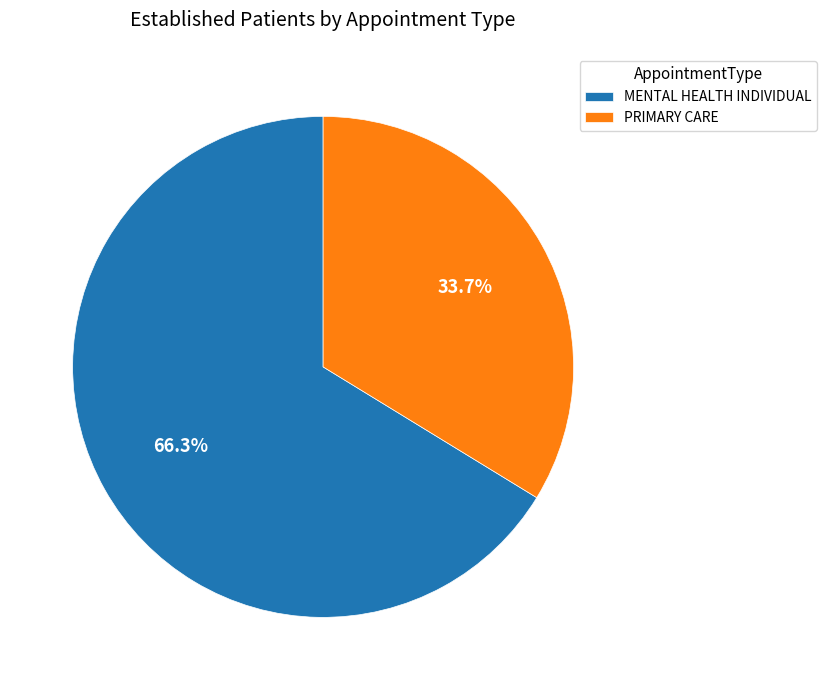

Between PRIMARY CARE and MENTAL HEALTH INDIVIDUAL, which is larger?

MENTAL HEALTH INDIVIDUAL